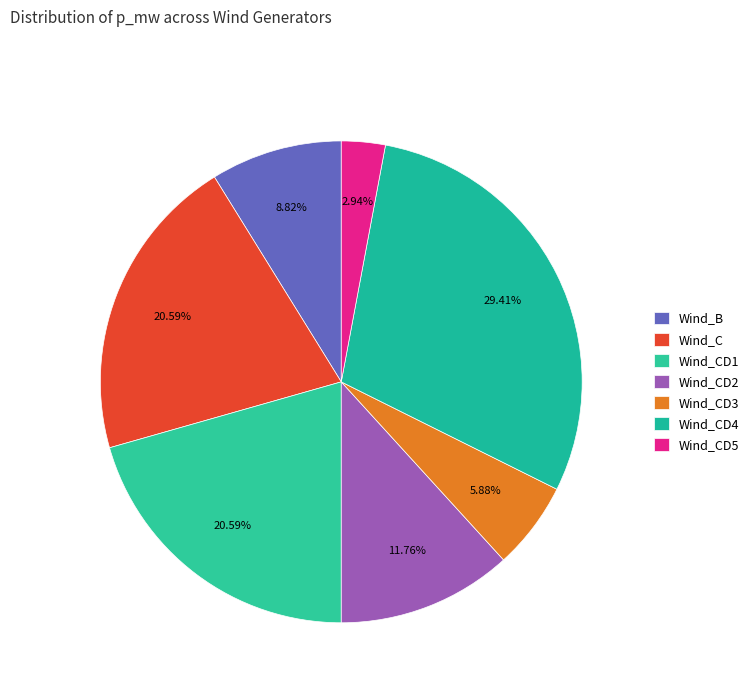

To the nearest percent, what is the difference between the Wind_CD3 and Wind_CD5 slice percentages?

3%